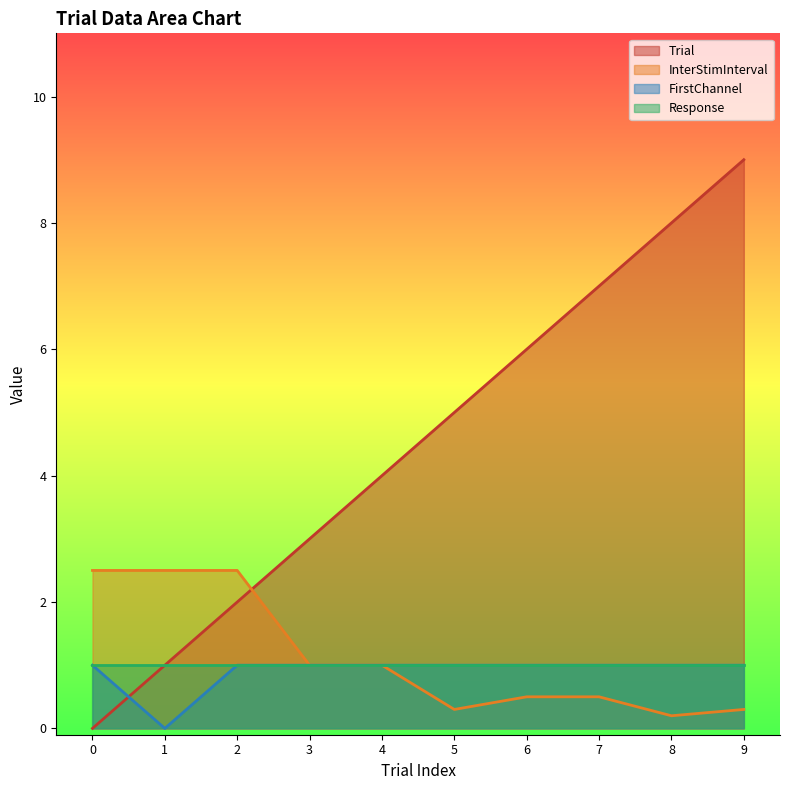

What is the maximum value for InterStimInterval?

2.5